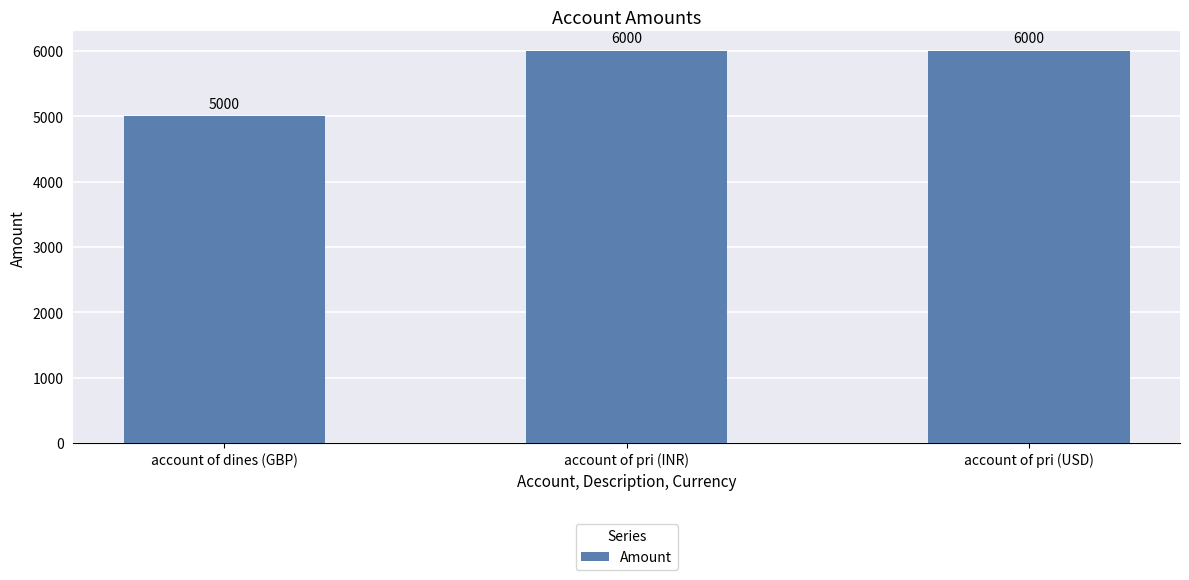

What is the label of the 1st bar from the right?

account of pri (USD)